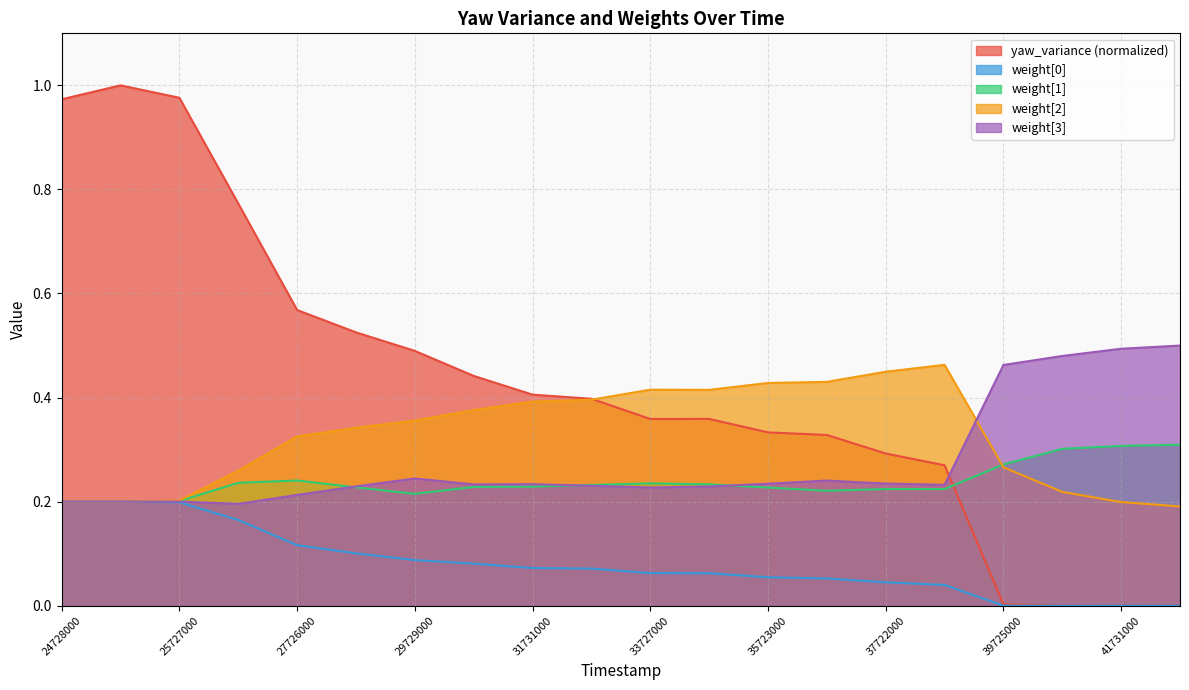

At which label is yaw_variance closest to 0?

41731000